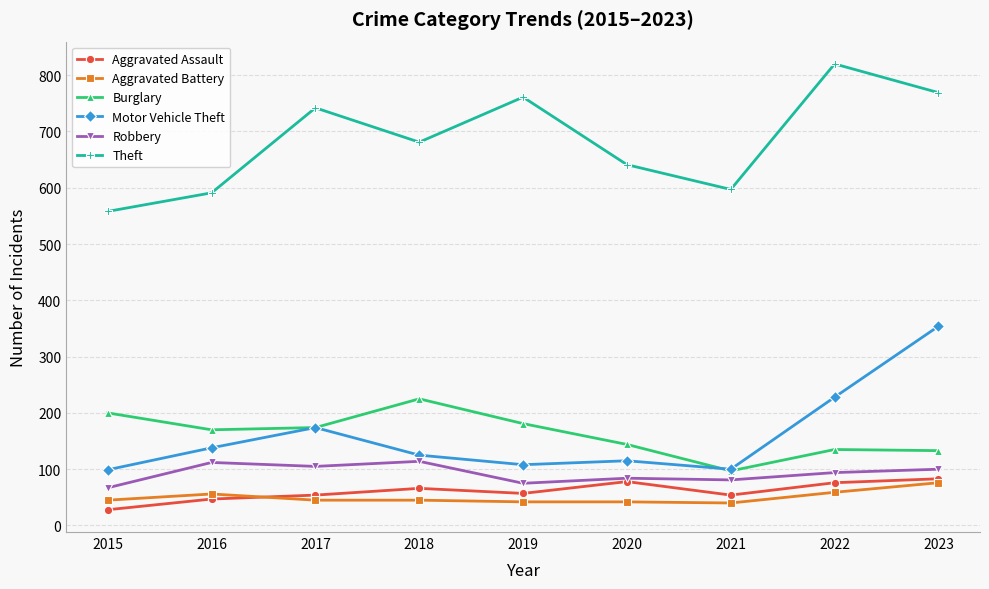

Count the number of data series in this chart.

6